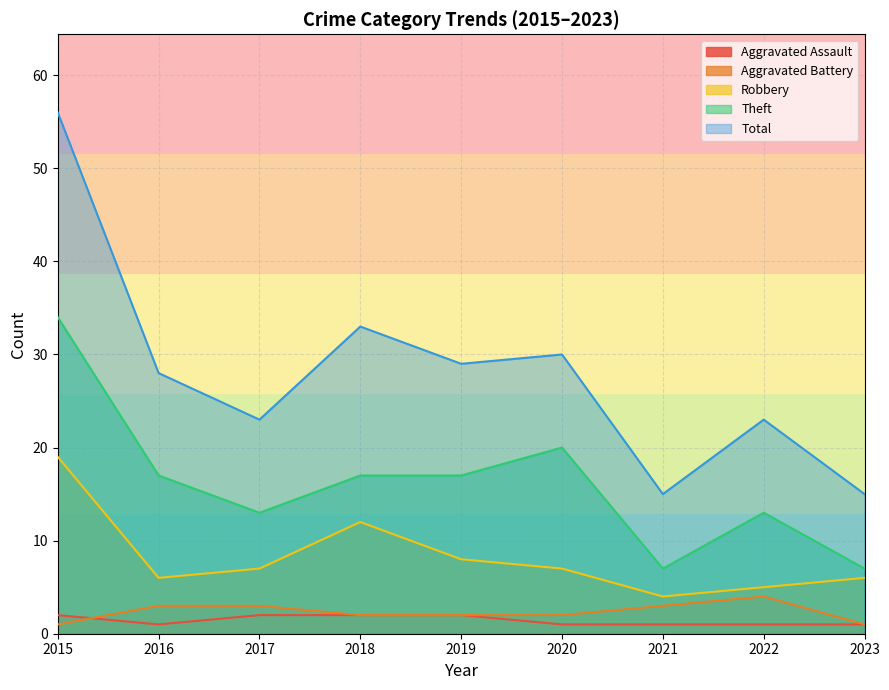

What is the average value of the Robbery series?

8